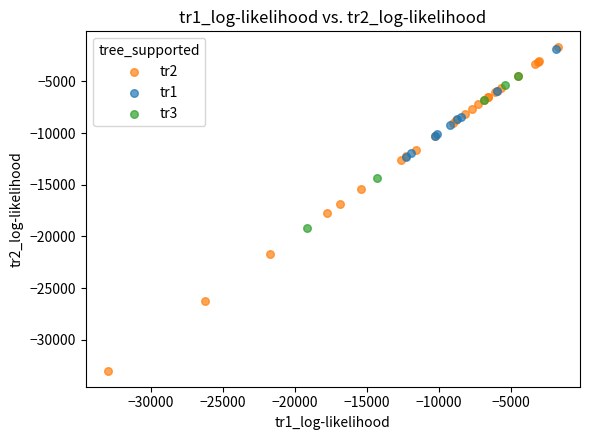

Which series has the largest Y range (max minus min)?

tr2